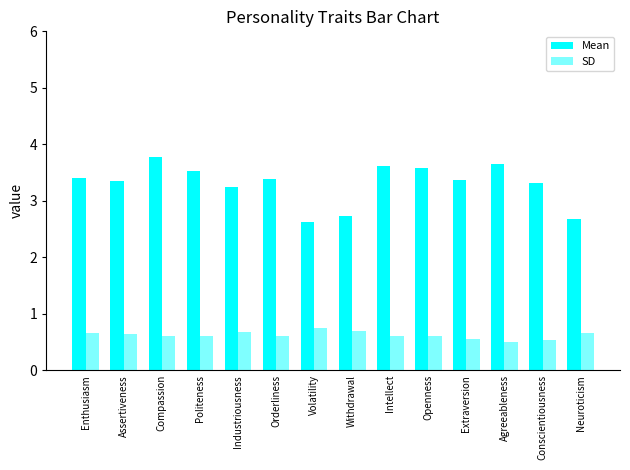

What is the sum of all SD values?

8.7